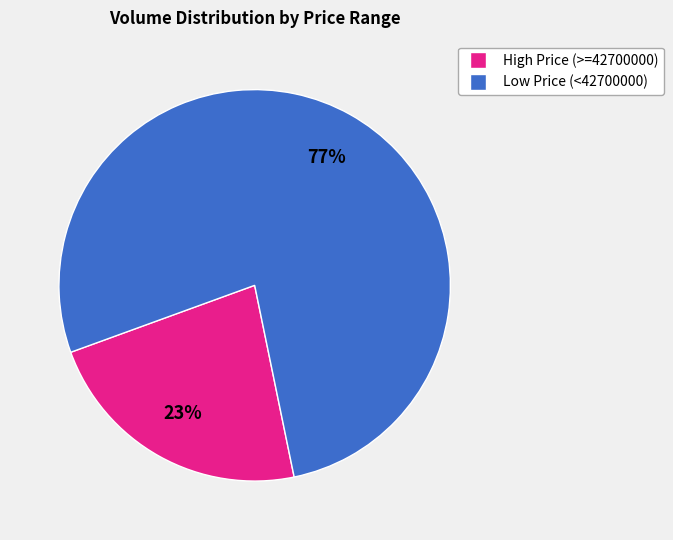

Is the sum of Low Price (<42700000) and High Price (>=42700000) greater than half?

Yes